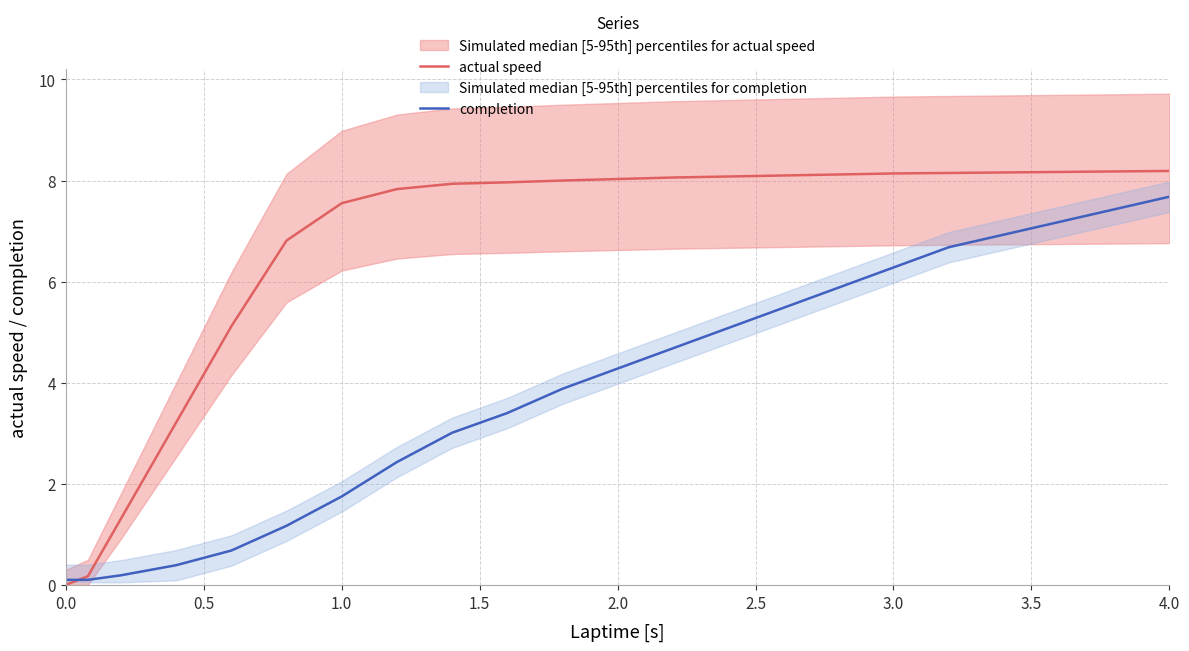

The value of completion at 4.0 is 5.3. True or false?

False